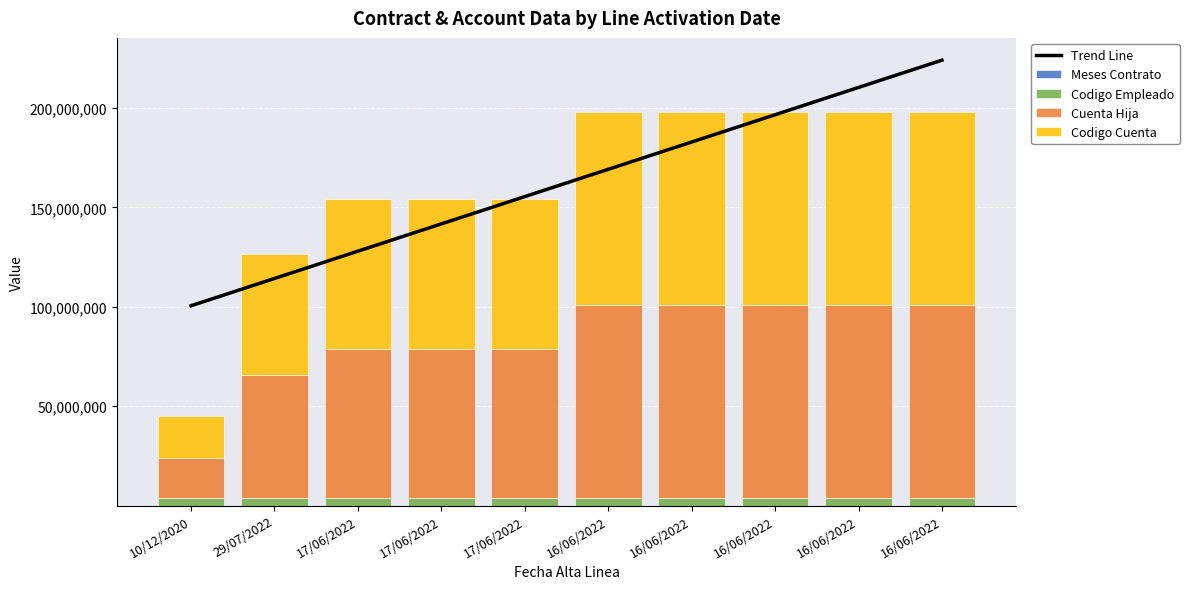

What is the label of the 1st bar from the left?

10/12/2020